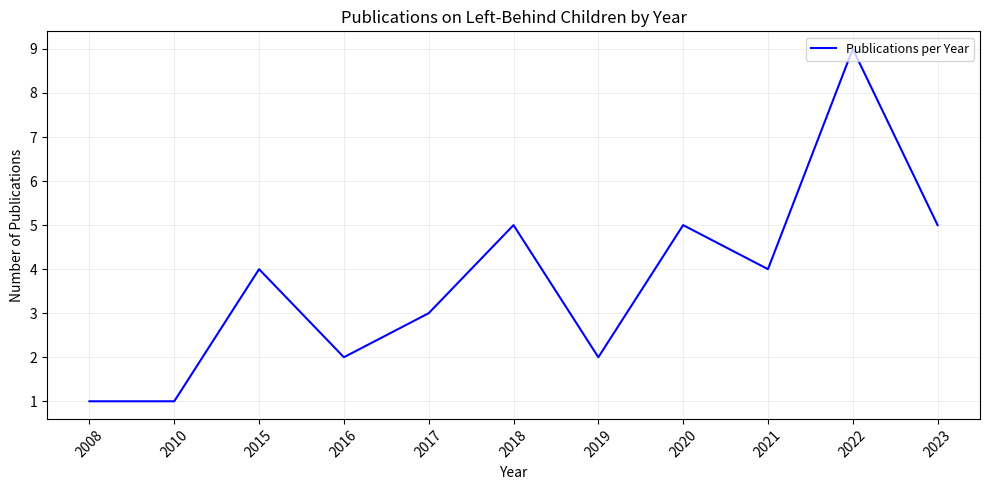

What is the change in value from 2010 to 2016?

+1